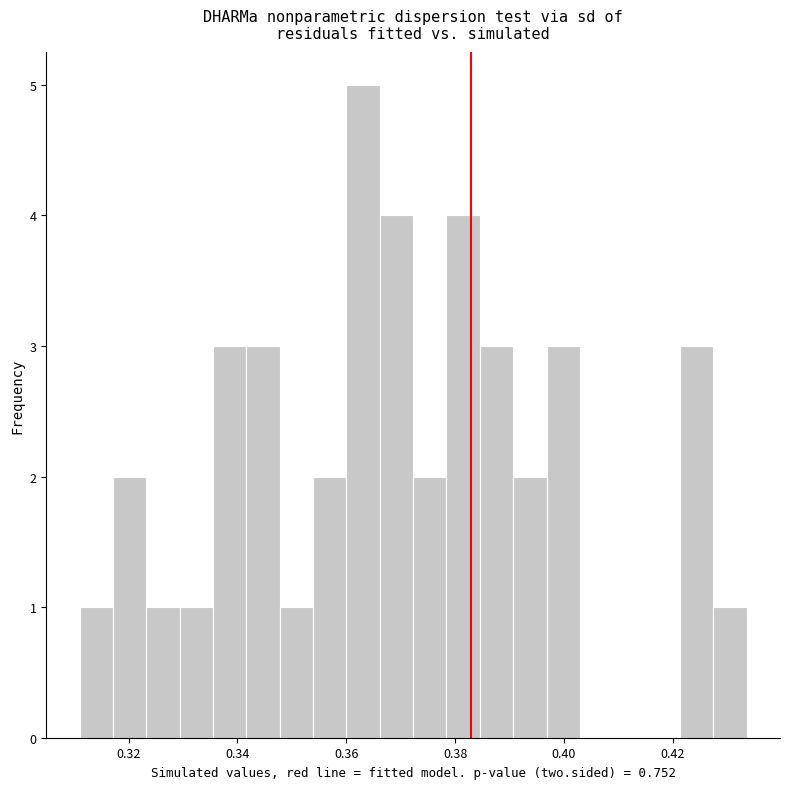

Read against the x-axis, roughly where is the centre of the tallest bar?

0.364